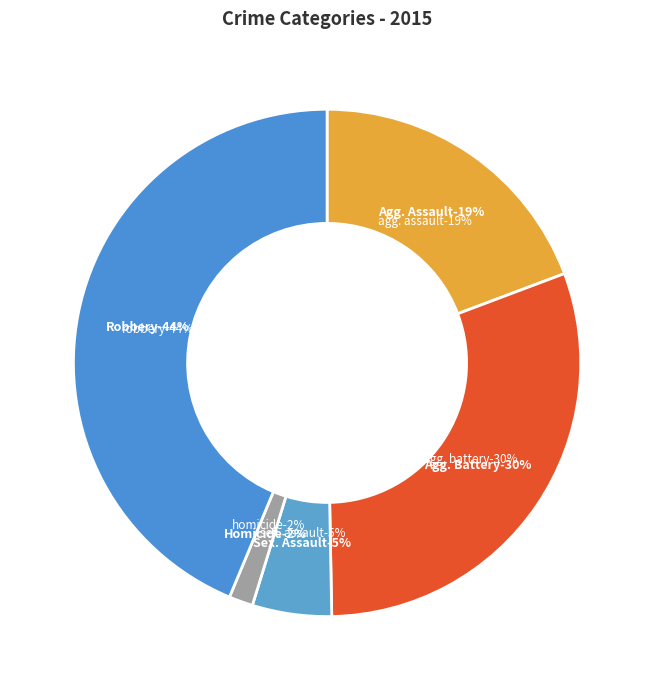

How many segments does this pie chart have?

5